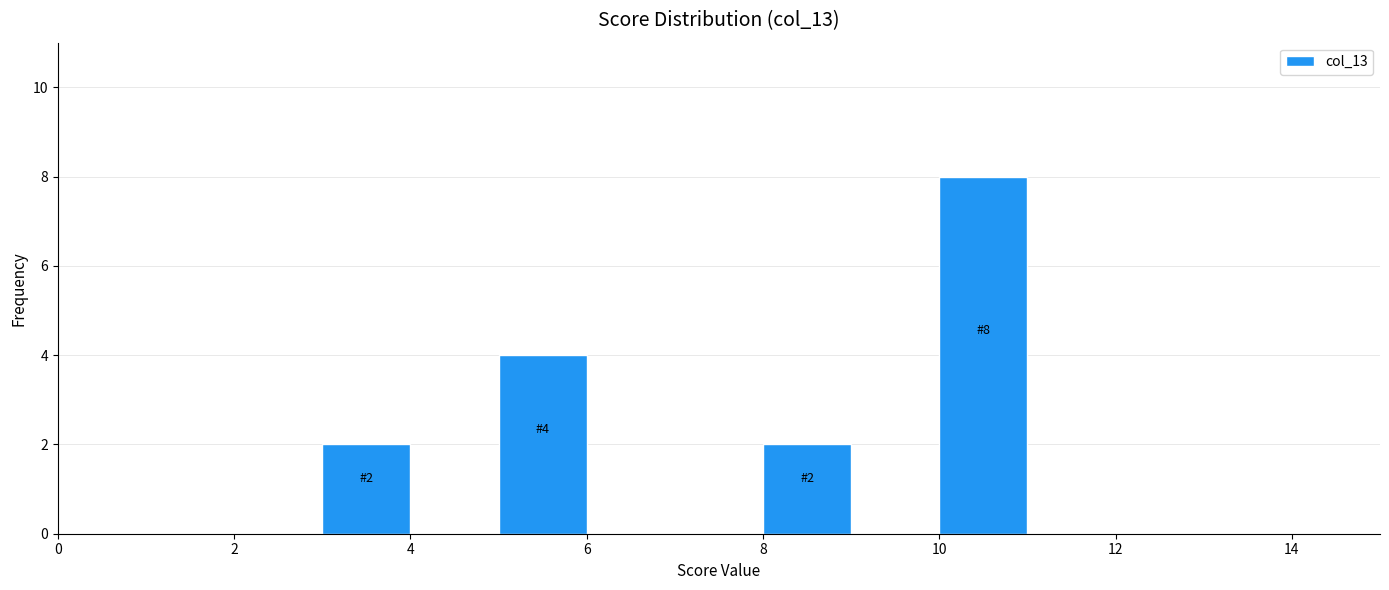

Over which range of the x-axis is the bar tallest?

10 to 11